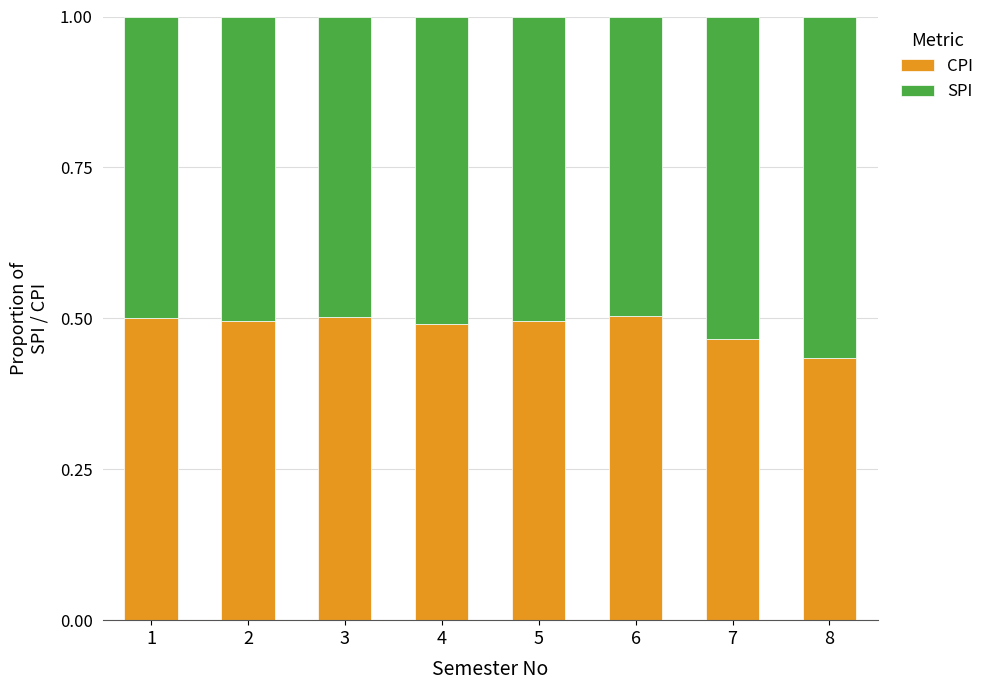

What is the total value across all series at 7?

1.0